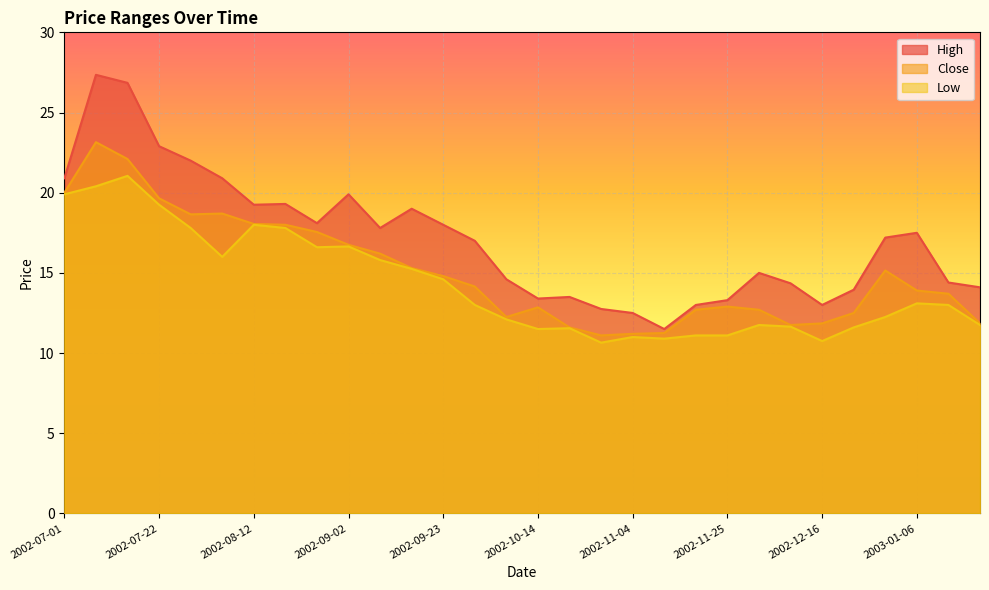

What is the label of the 5th point from the left?

2002-07-29